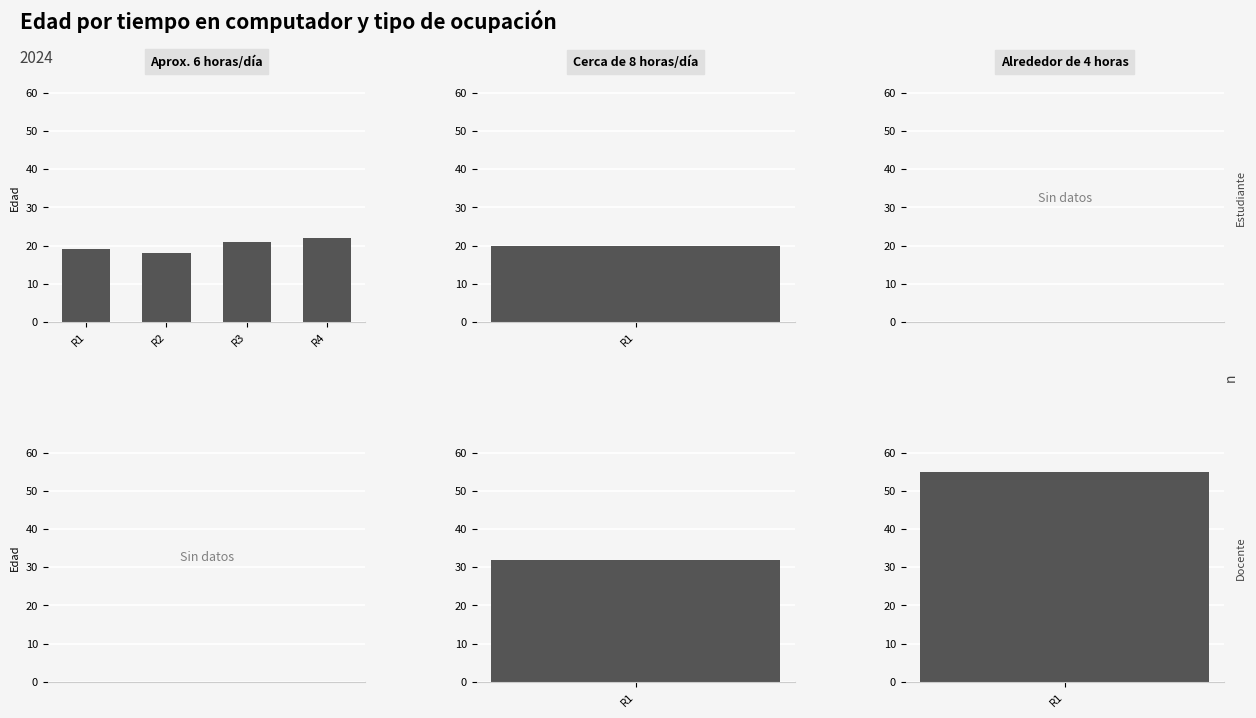

Approximately how many times larger is the value at R1 compared to R2?

1.1